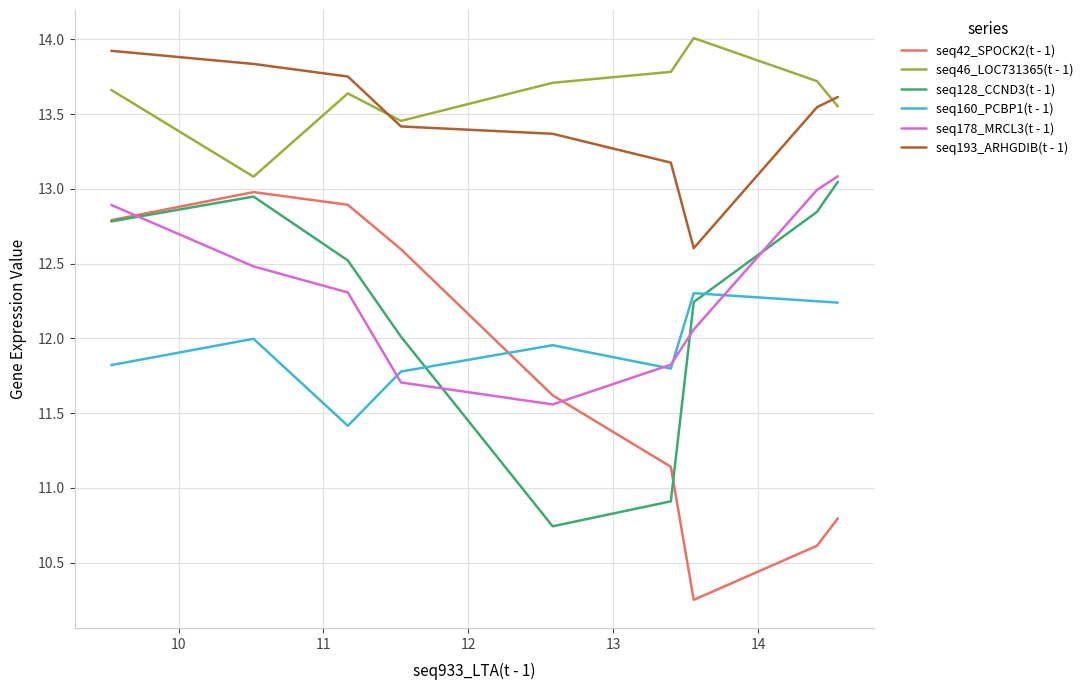

What is the maximum value for seq46_LOC731365(t - 1)?

14.0